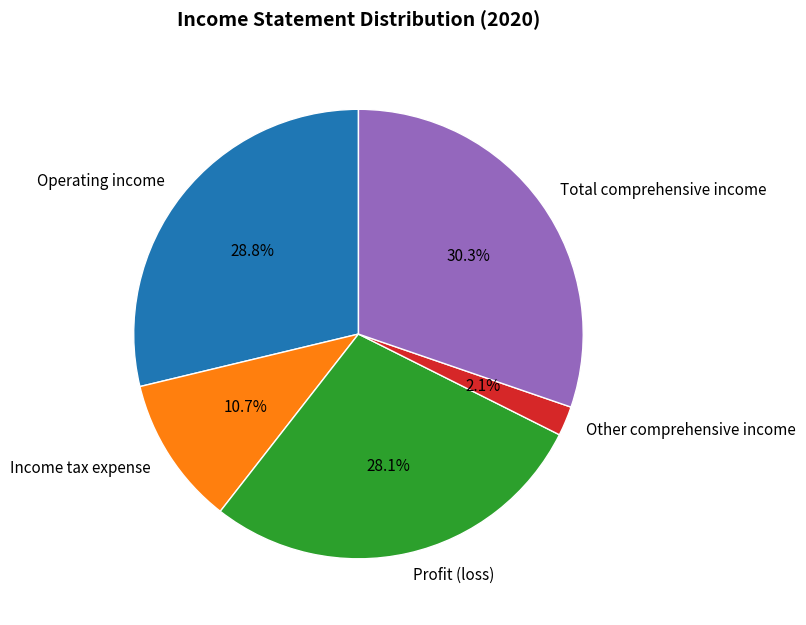

To the nearest percent, what portion does Other comprehensive income represent?

2%